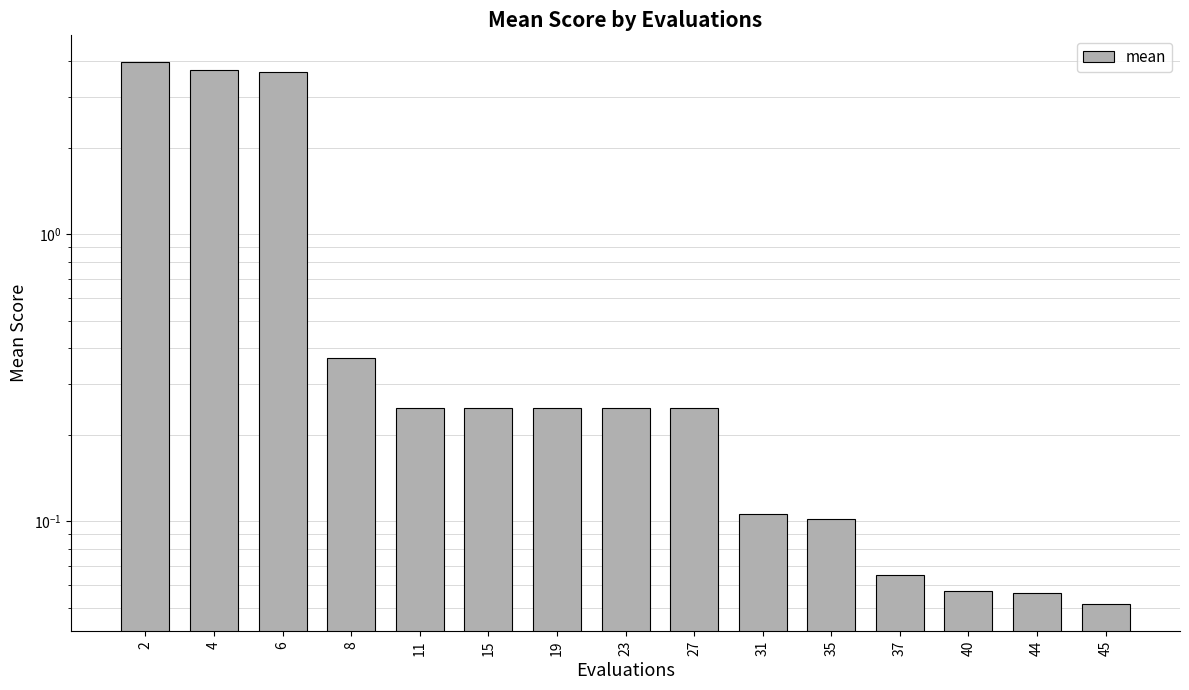

The value at 40 is 0.0. True or false?

False